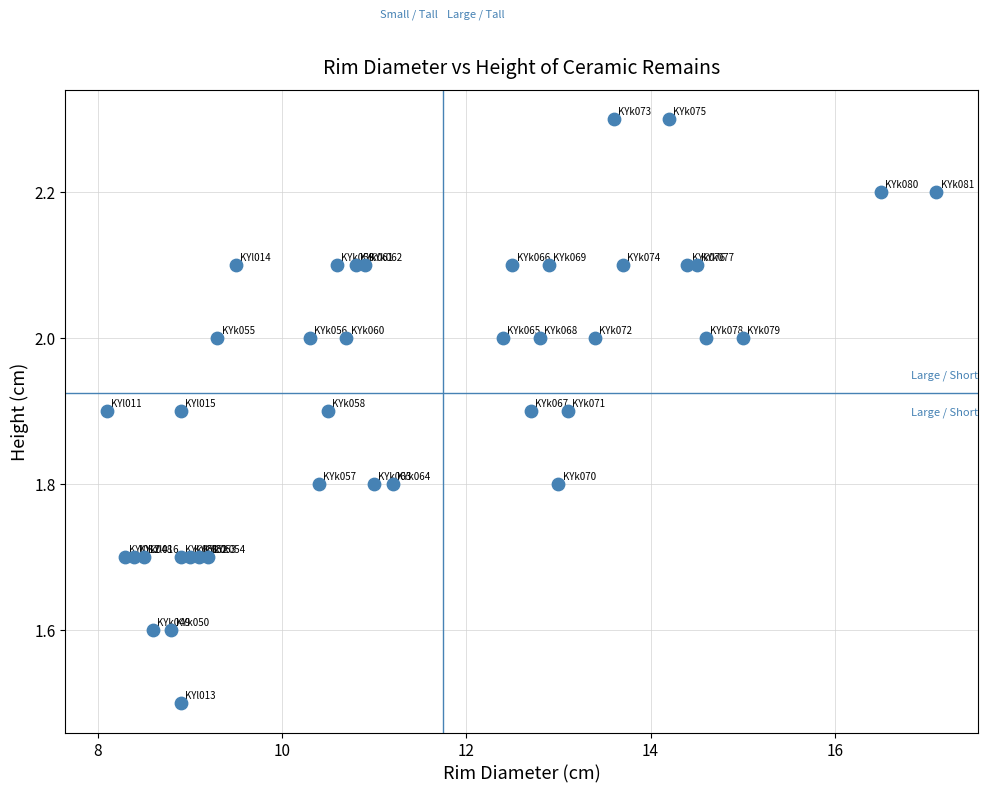

What is the range of Y values (max minus min)?

0.8